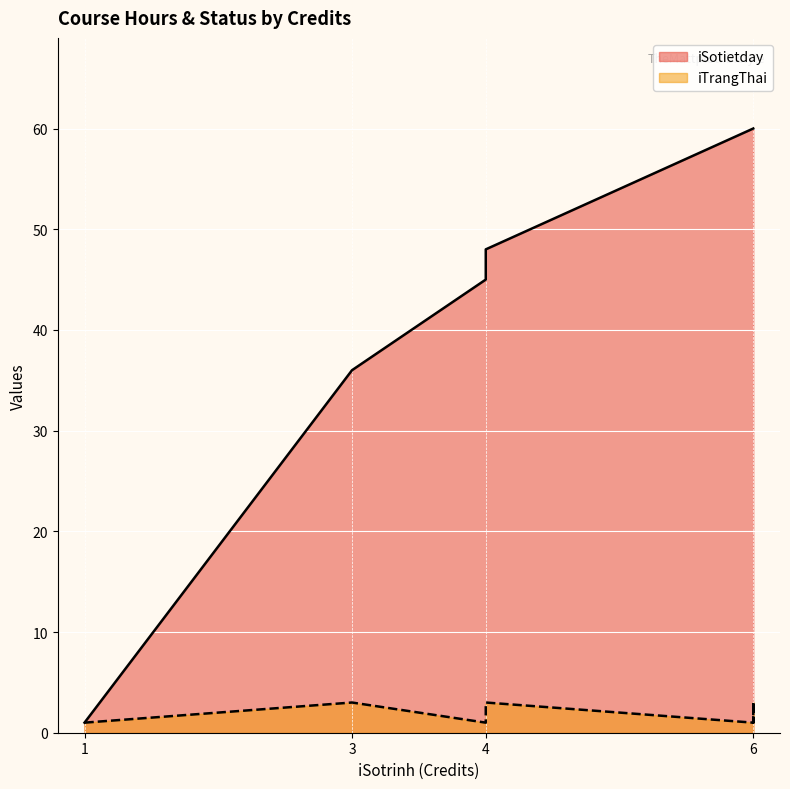

List the series in order of their peak value, lowest first.

iTrangThai, iSotietday